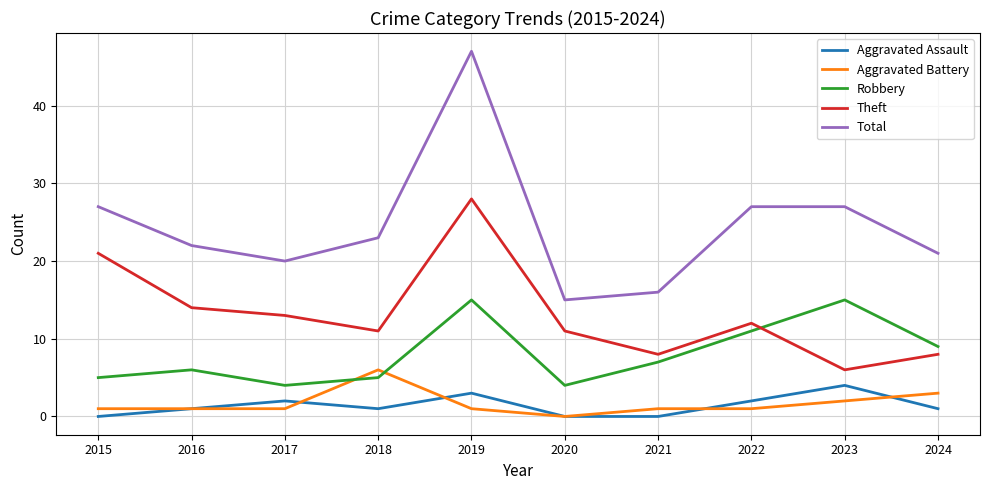

Where is the first local minimum for Aggravated Assault?

2018